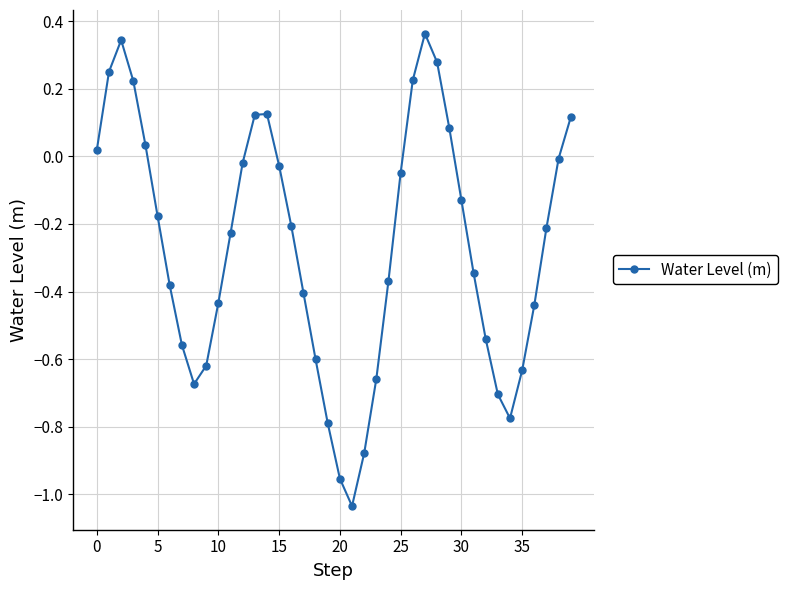

What is the sum of all values?

-10.7